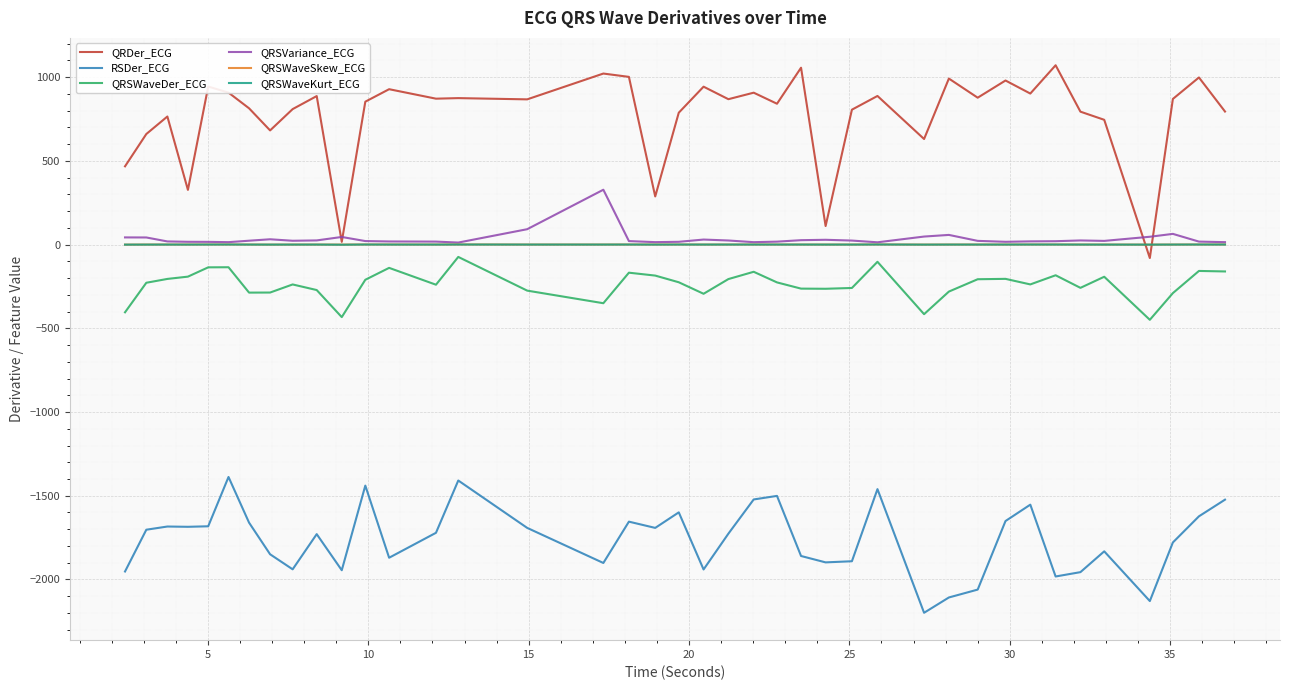

Which series has the largest total across all categories?

QRDer_ECG